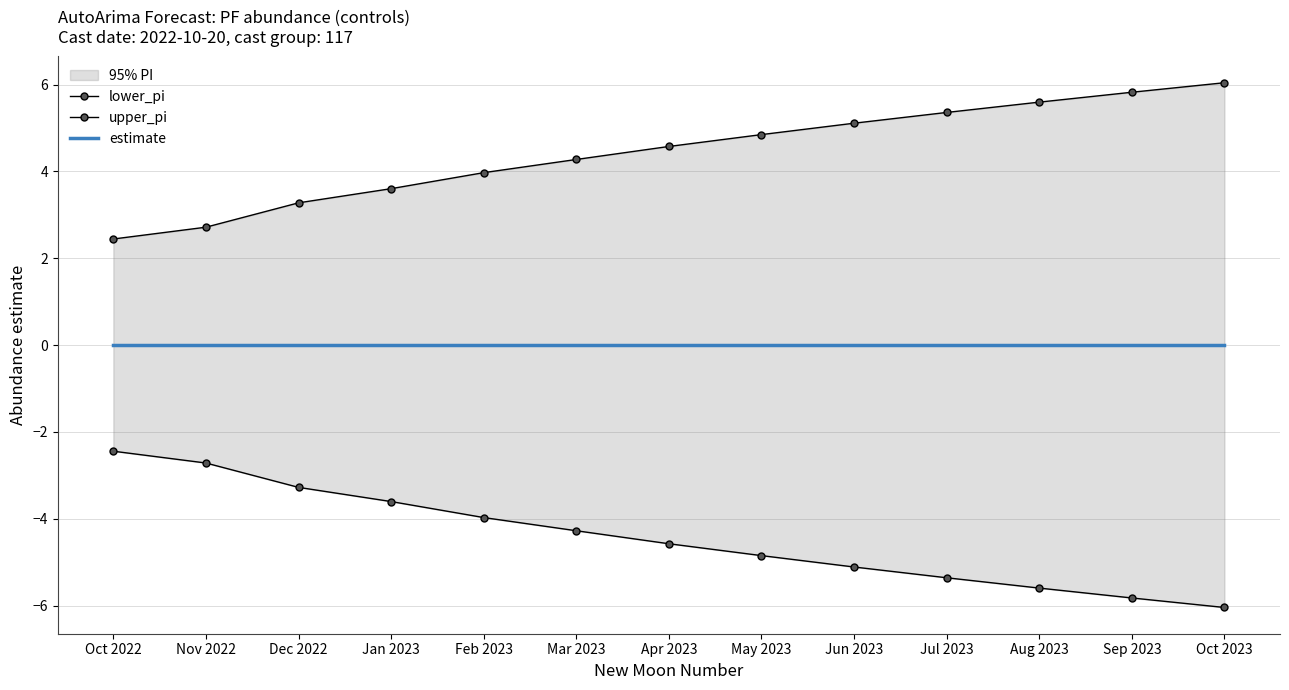

Reading left to right, extract all data points from this chart.

lower_pi: -2.4	-2.7	-3.3	-3.6	-4.0	-4.3	-4.6	-4.8	-5.1	-5.4	-5.6	-5.8	-6.0
upper_pi: 2.4	2.7	3.3	3.6	4.0	4.3	4.6	4.8	5.1	5.4	5.6	5.8	6.0
estimate: 0.0	0.0	0.0	0.0	0.0	0.0	0.0	0.0	0.0	0.0	0.0	0.0	0.0